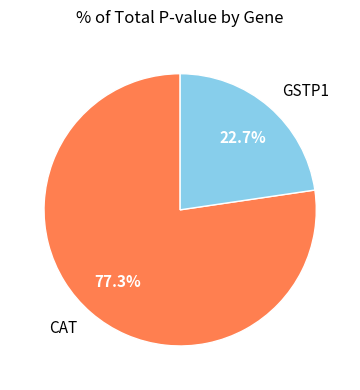

Which slice is the largest?

CAT